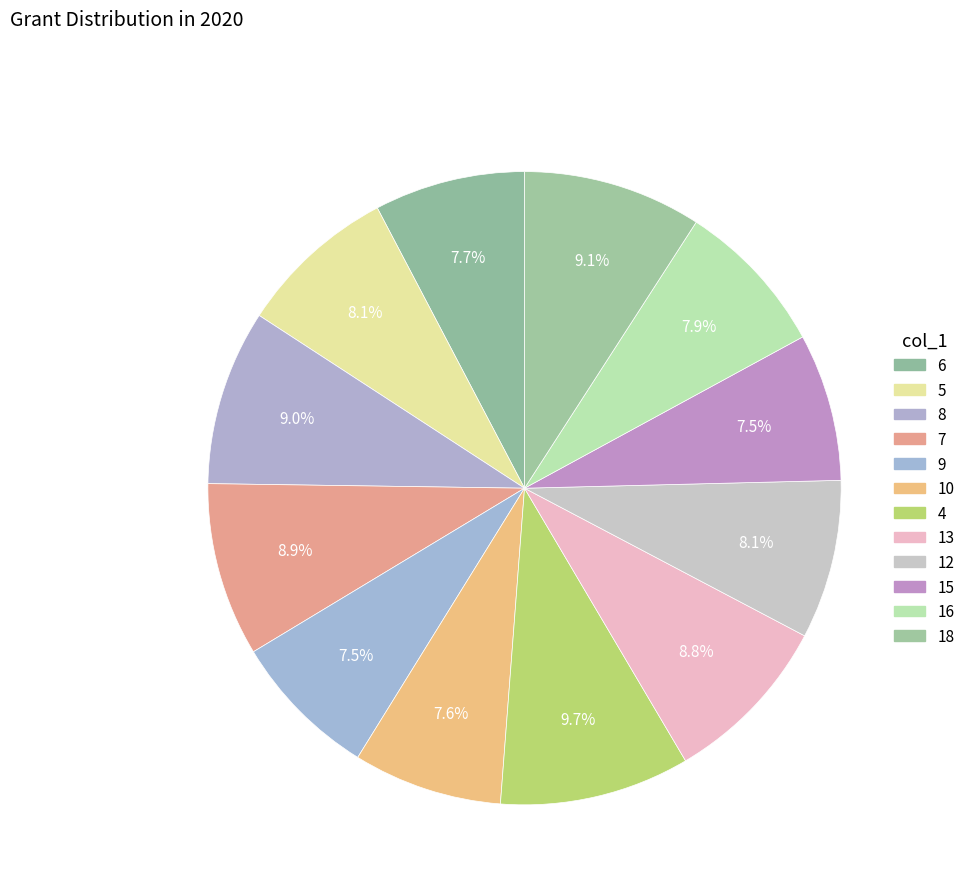

How many segments does this pie chart have?

12